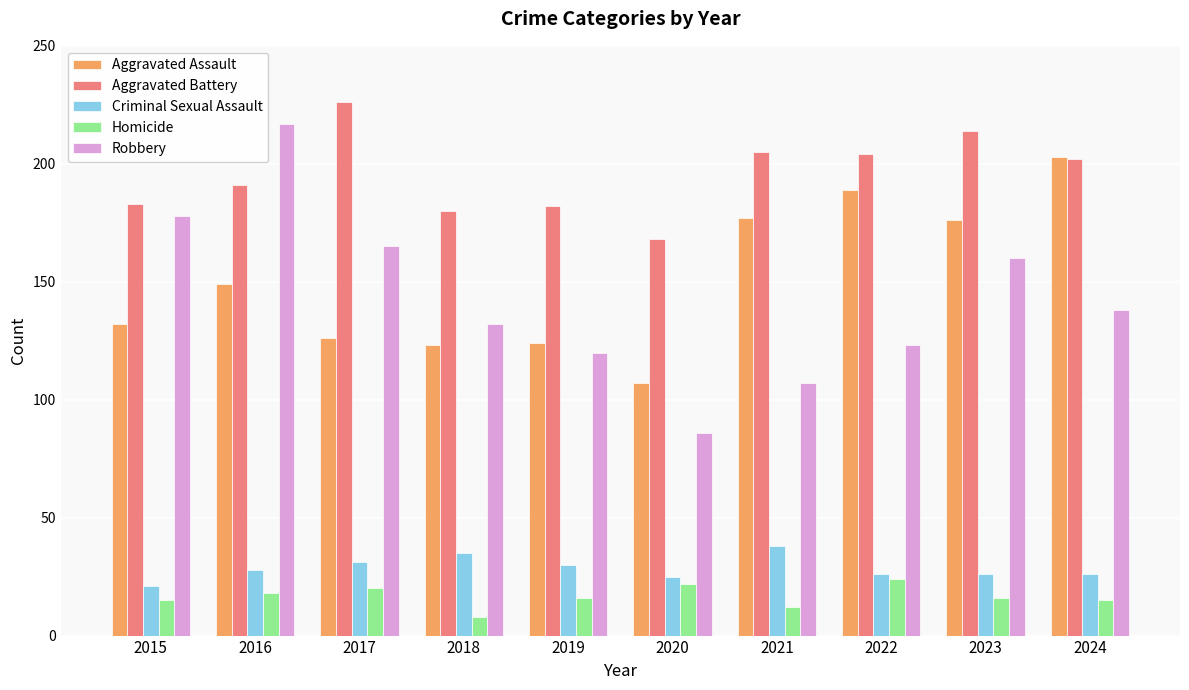

What is the difference between the maximum and minimum values in the Aggravated Battery series?

58